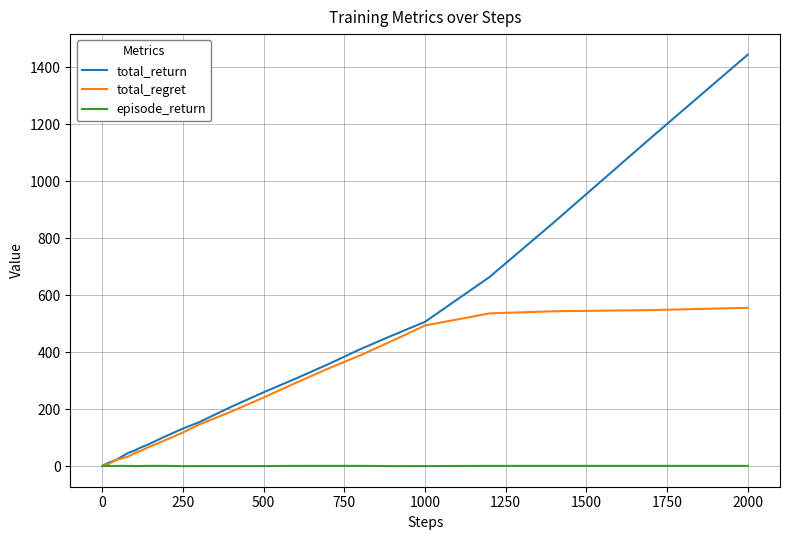

Which series has the largest range (max minus min)?

total_return